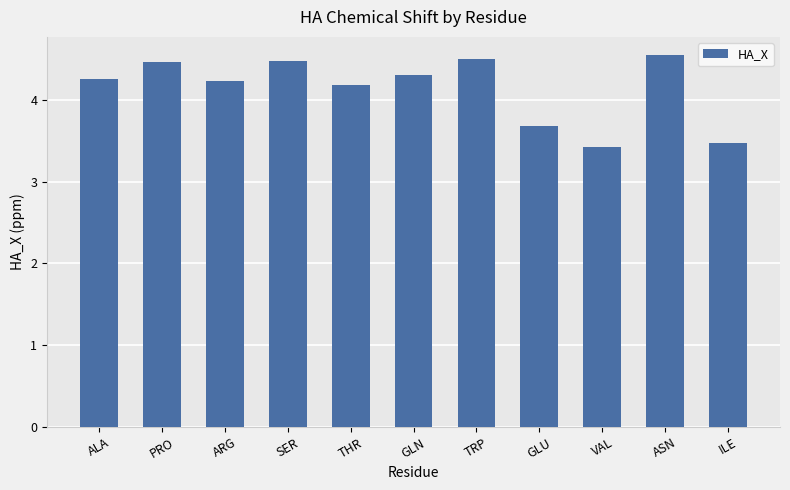

What is the value of the 9th bar from the left?

3.4